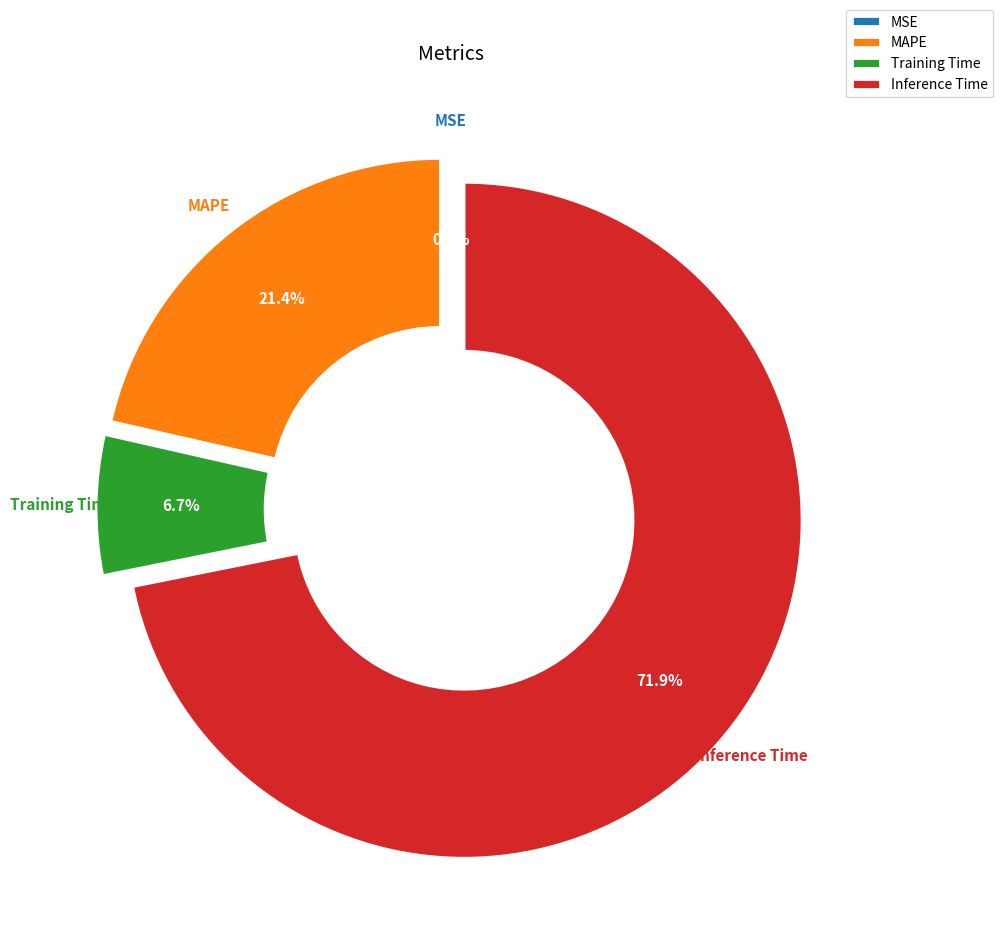

What portion of the pie excludes Inference Time?

28.1%